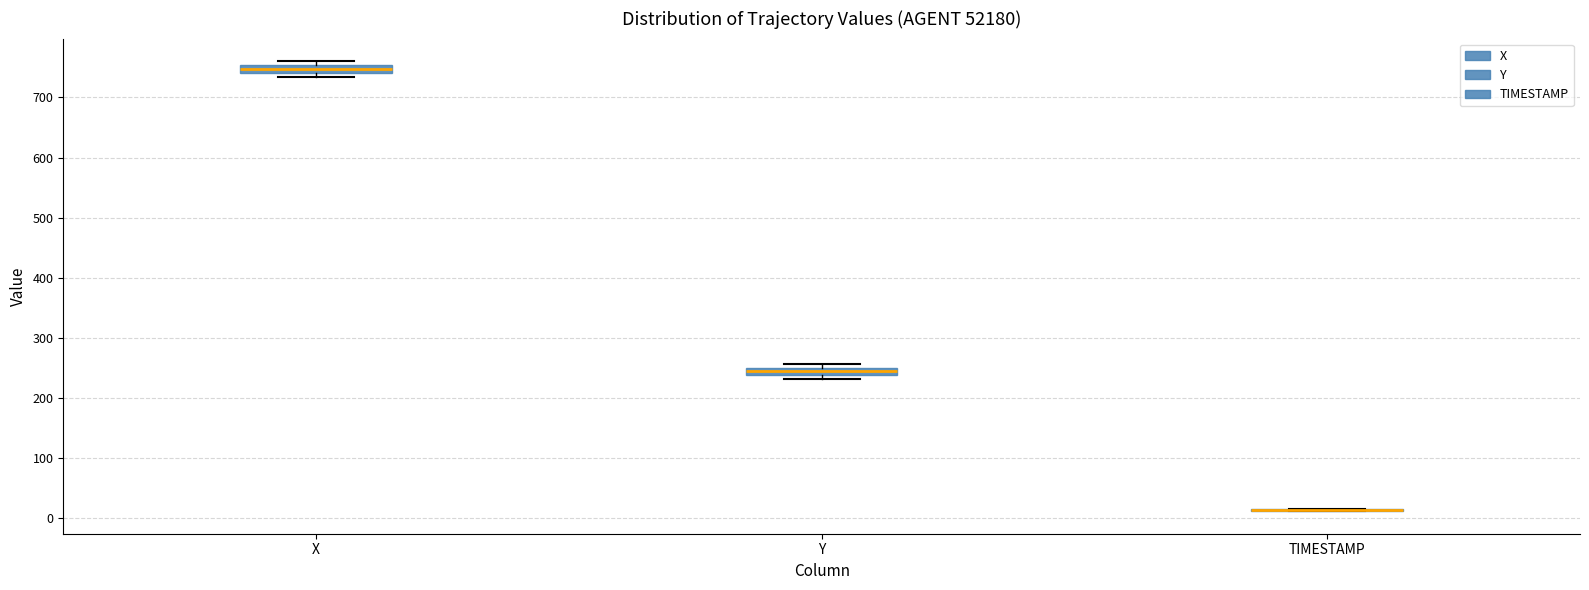

Where is the lower edge of the box for Y on the y-axis? The values are not printed on the chart, so give them approximately, as read against the axis.

240